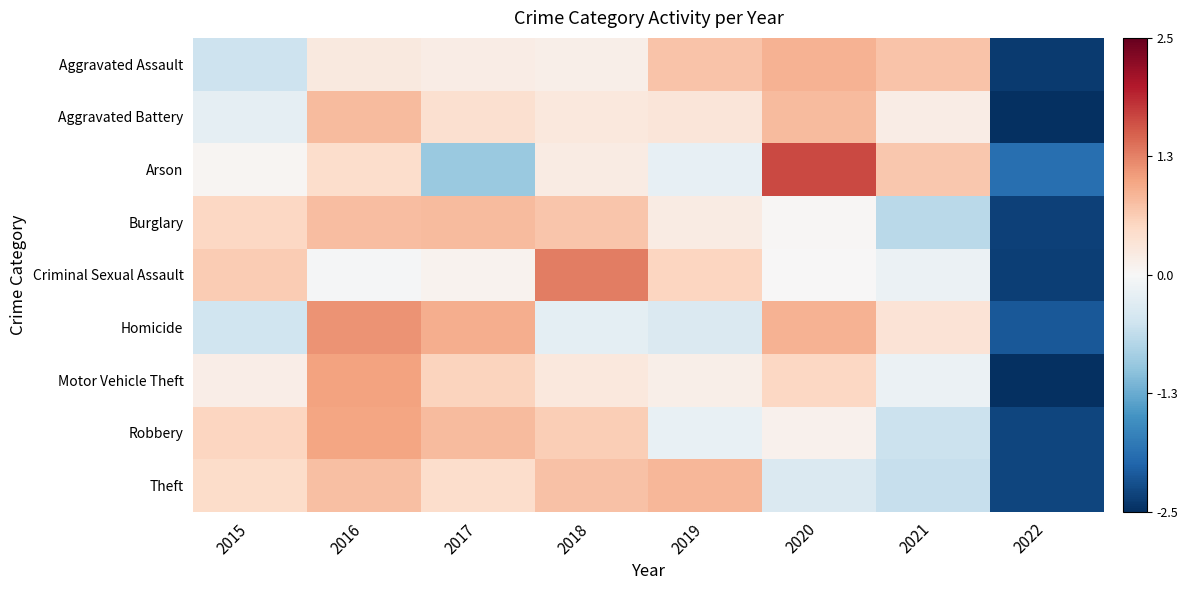

What is the total value across all series at 2017?

3.2